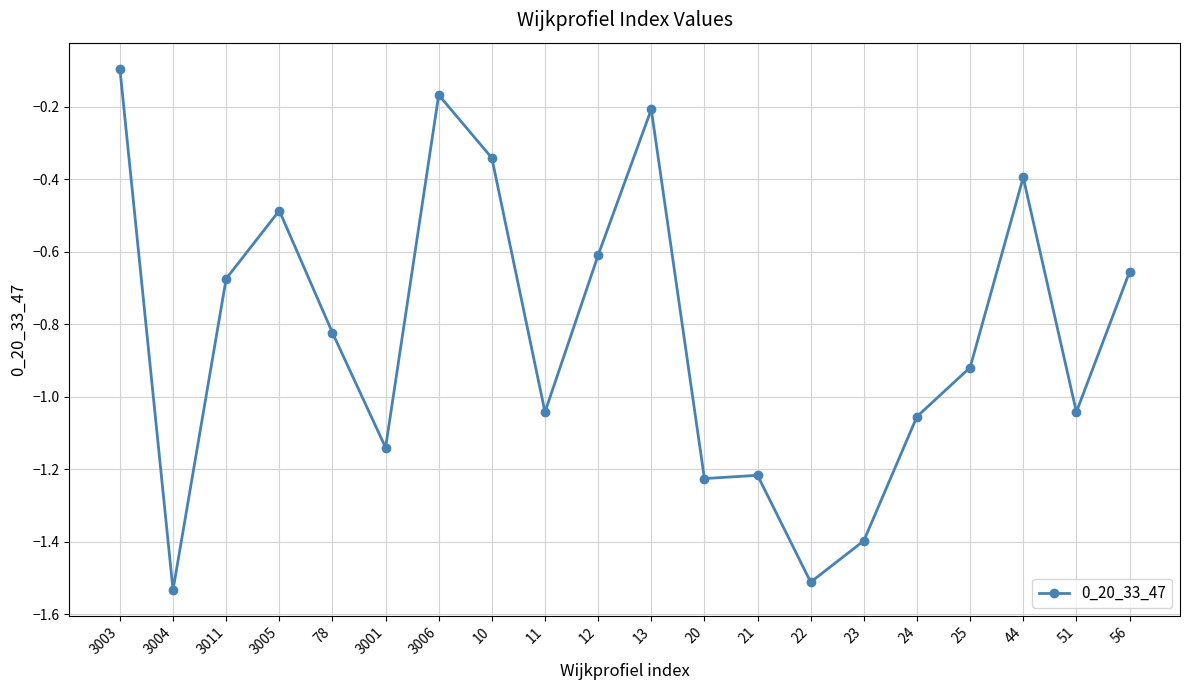

How many lines are shown in the chart?

1